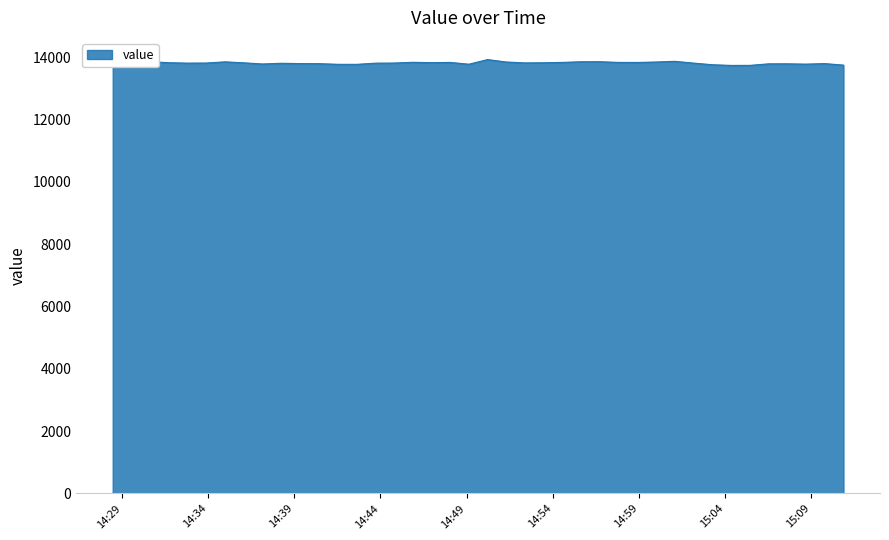

What is the greatest value displayed?

13920.8